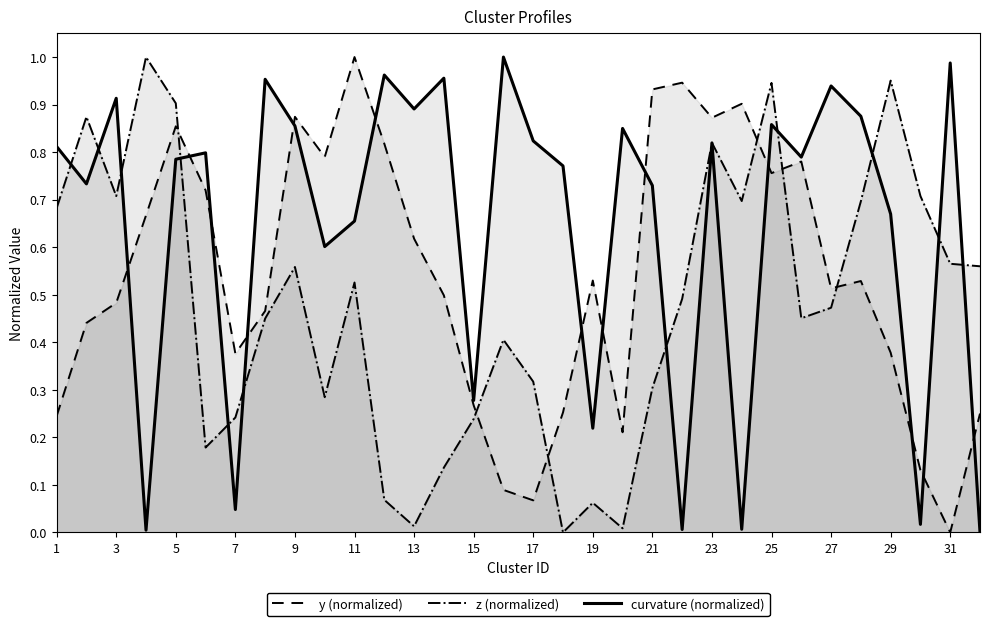

The z (normalized) series shows 0.3 at 21. True or false?

True